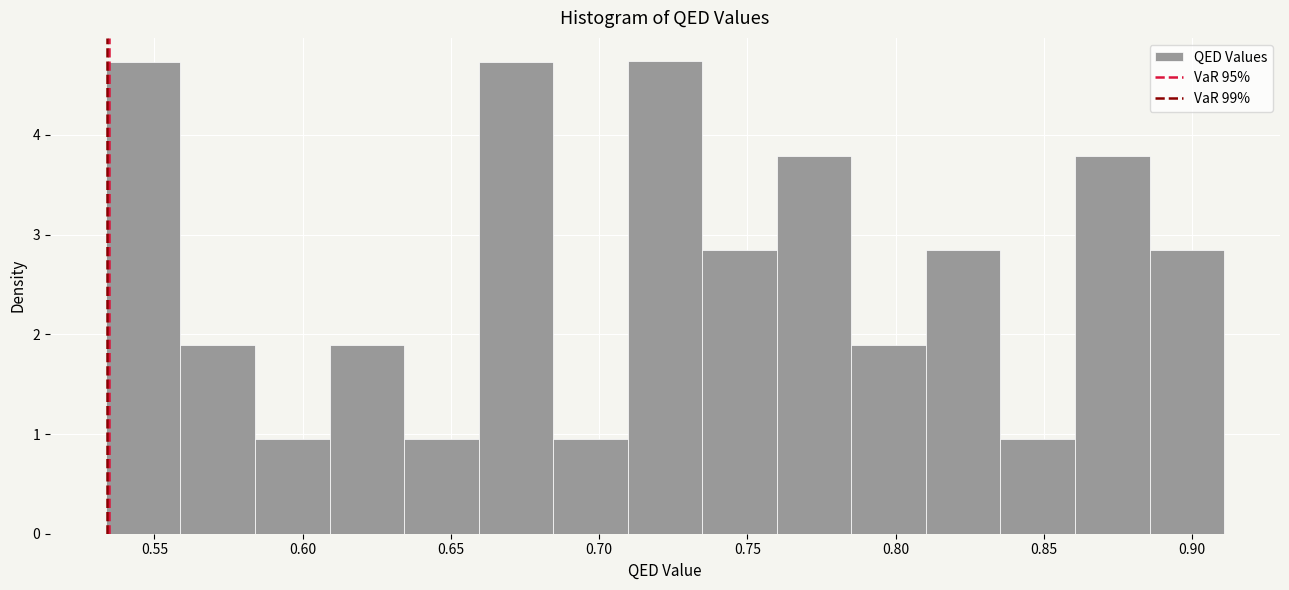

Reading left to right, list every bar in this chart as the range it spans on the x-axis followed by its height. Neither the bar edges nor the heights are printed on the chart, so give them approximately, as read against the axes.

0.535 to 0.560: 4.7
0.560 to 0.585: 1.9
0.585 to 0.610: 0.9
0.610 to 0.635: 1.9
0.635 to 0.660: 0.9
0.660 to 0.685: 4.7
0.685 to 0.710: 0.9
0.710 to 0.735: 4.7
0.735 to 0.760: 2.8
0.760 to 0.785: 3.8
0.785 to 0.810: 1.9
0.810 to 0.835: 2.8
0.835 to 0.860: 0.9
0.860 to 0.885: 3.8
0.885 to 0.910: 2.8